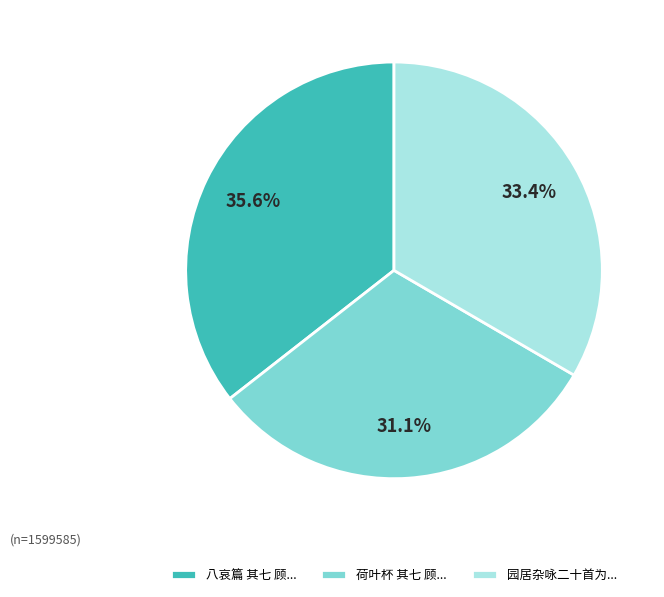

Rank the categories by value from lowest to highest.

荷叶杯 其七 顾..., 园居杂咏二十首为..., 八哀篇 其七 顾...